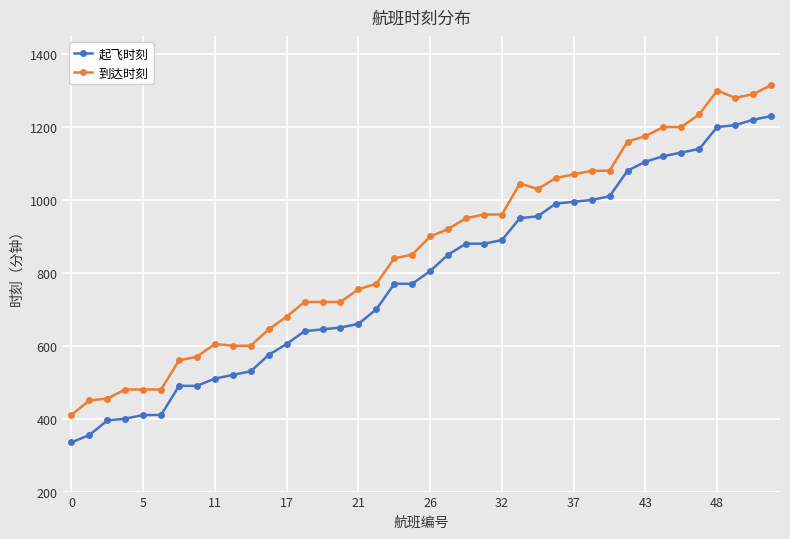

What is the greatest value displayed?

1315